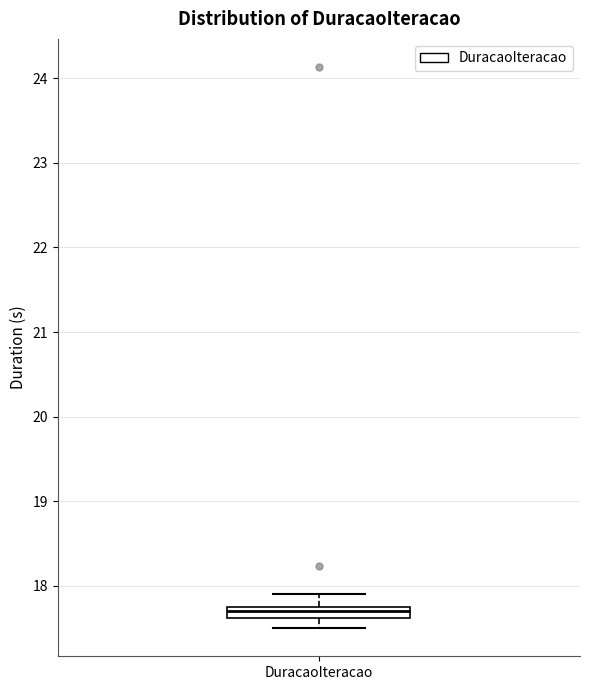

Where is the lower edge of the box for DuracaoIteracao on the y-axis? The values are not printed on the chart, so give them approximately, as read against the axis.

17.6